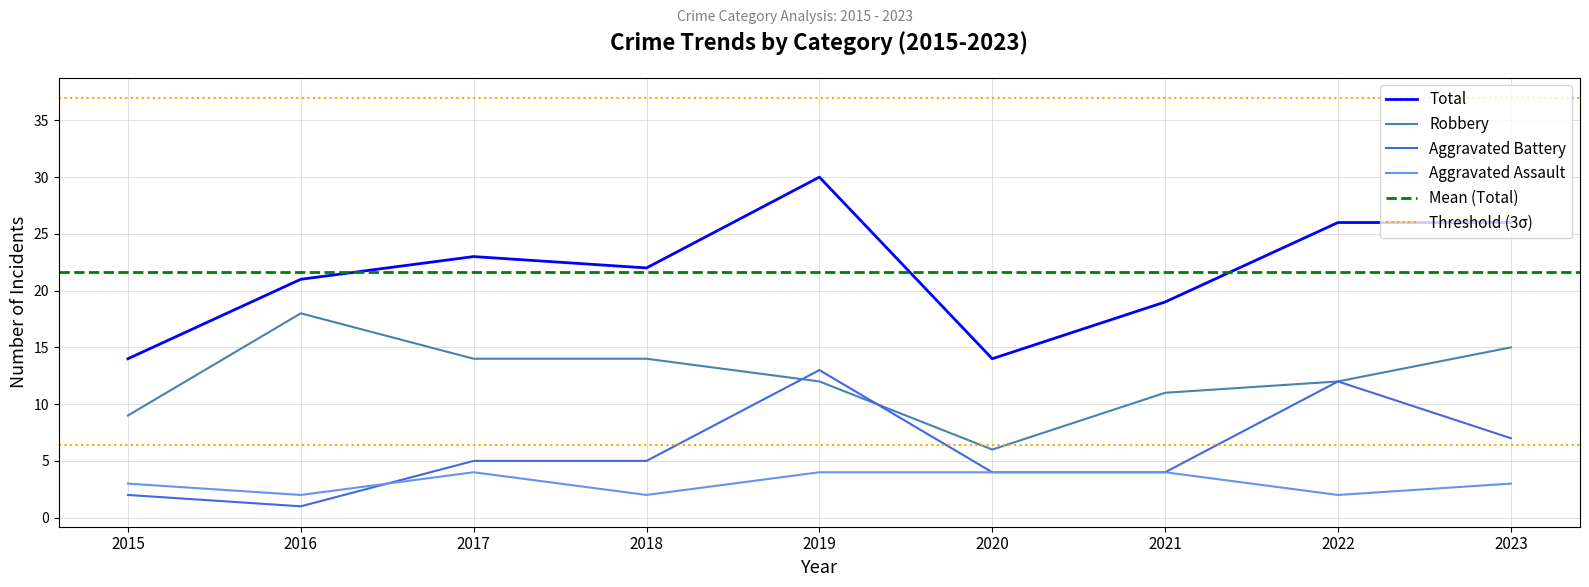

What is the greatest value displayed?

30